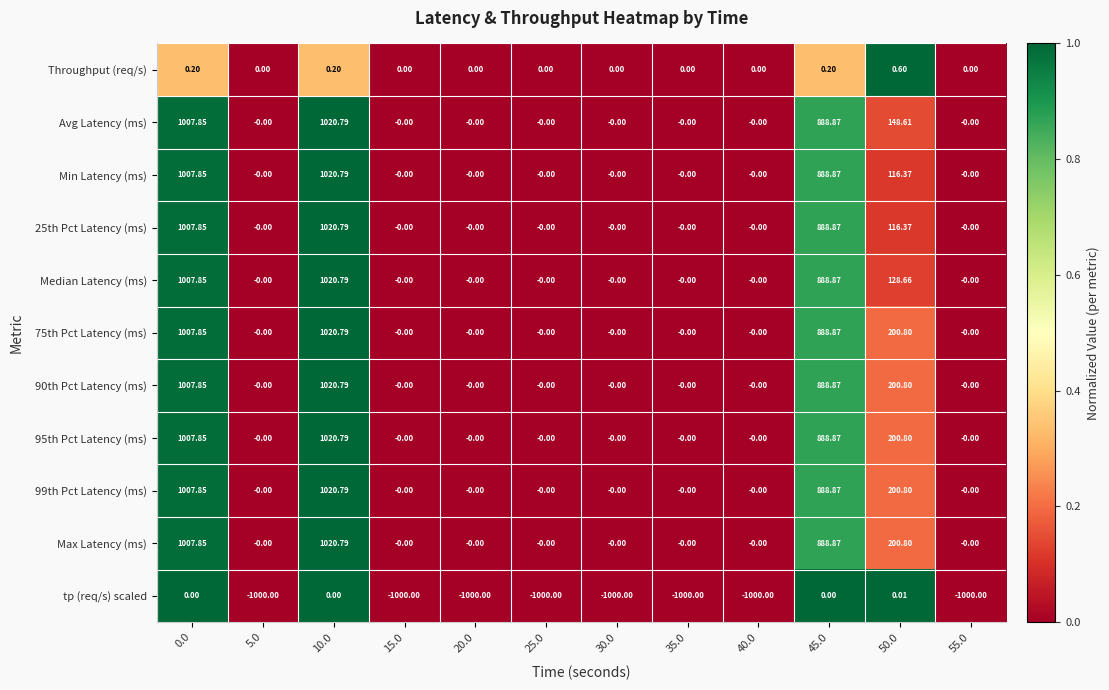

Is the value of Median Latency (ms) at 45.0 greater than the value of Throughput (req/s) at 25.0?

Yes